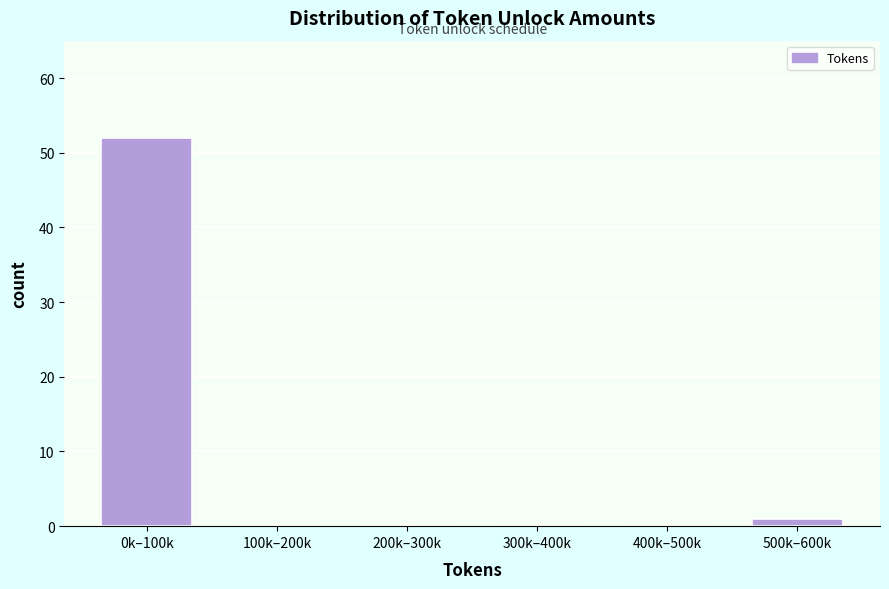

Reading left to right, list all the values displayed in this chart.

0k–100k=52	100k–200k=0	200k–300k=0	300k–400k=0	400k–500k=0	500k–600k=1